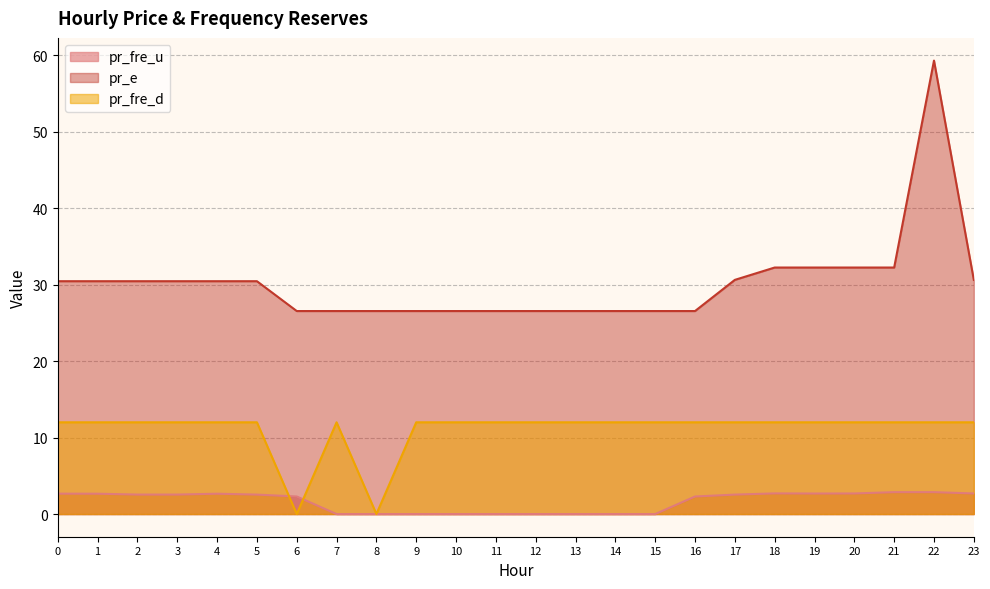

Reading left to right, list all the values displayed in this chart.

pr_fre_u: 2.7	2.7	2.5	2.5	2.7	2.5	2.3	0.0	0.0	0.0	0.0	0.0	0.0	0.0	0.0	0.0	2.3	2.5	2.7	2.7	2.7	2.9	2.9	2.7
pr_e: 30.5	30.5	30.5	30.5	30.5	30.5	26.5	26.5	26.5	26.5	26.5	26.5	26.5	26.5	26.5	26.5	26.5	30.6	32.2	32.2	32.2	32.2	59.3	30.6
pr_fre_d: 12.0	12.0	12.0	12.0	12.0	12.0	0.0	12.0	0.0	12.0	12.0	12.0	12.0	12.0	12.0	12.0	12.0	12.0	12.0	12.0	12.0	12.0	12.0	12.0